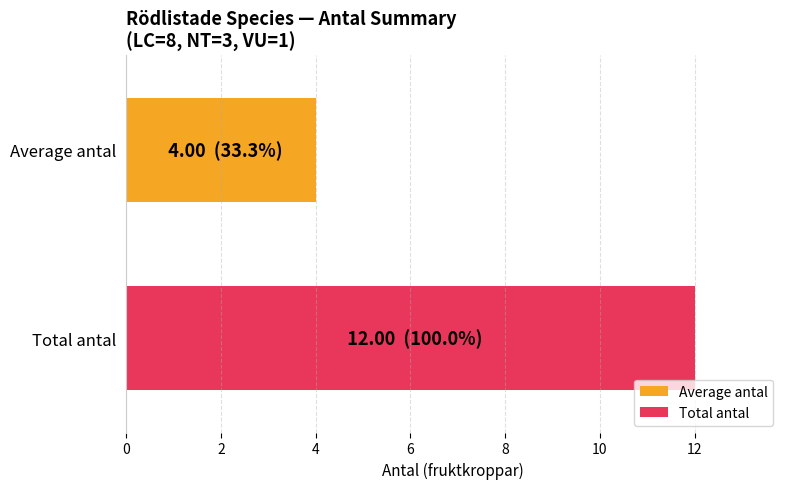

Rank the series by their average value, from lowest to highest.

Average antal, Total antal